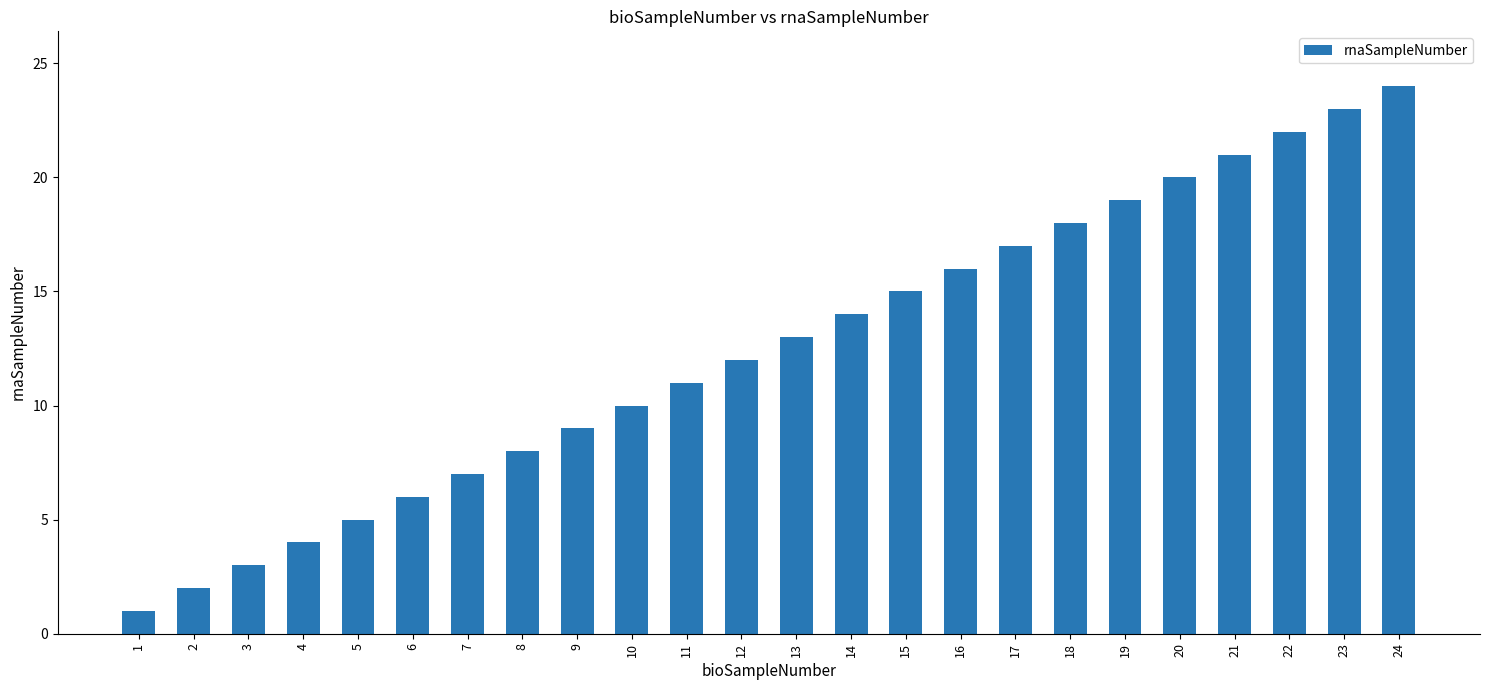

Does the chart contain stacked bars?

No